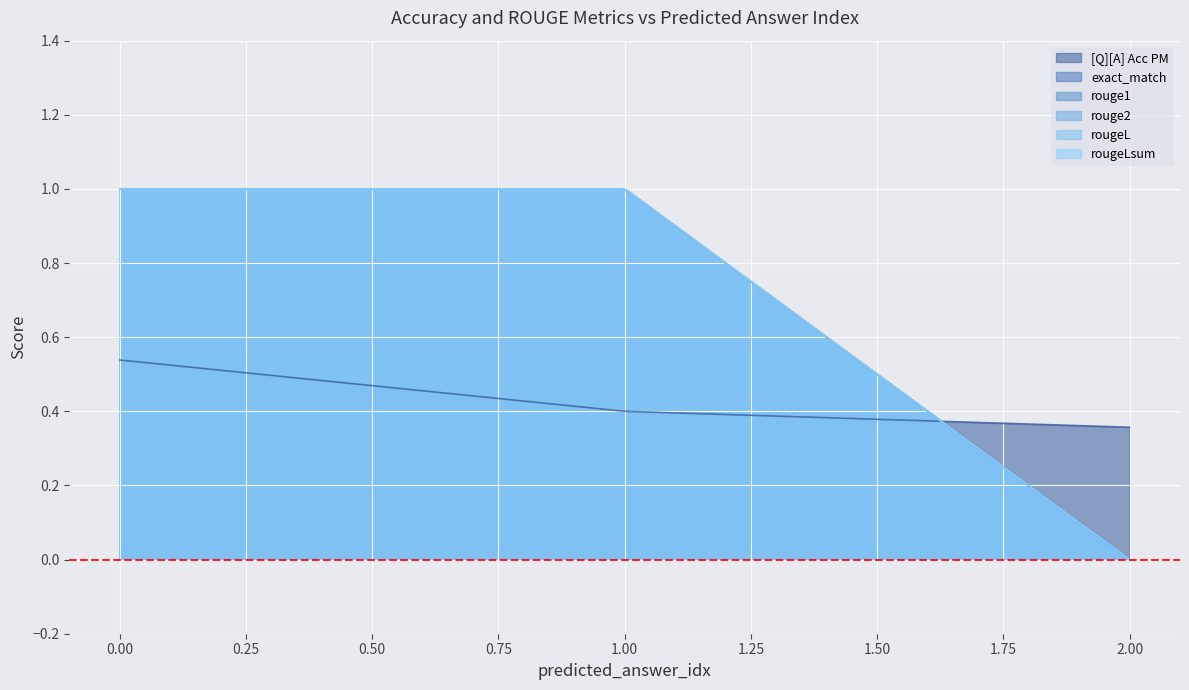

The value of exact_match at 0 is 1.0. True or false?

True